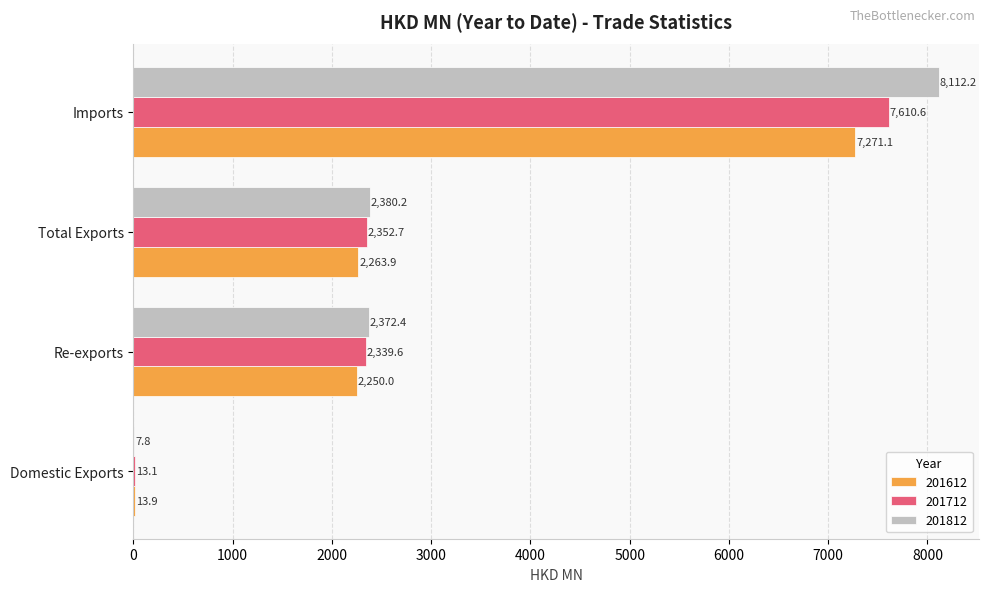

What is the sum of the 201712 values at Total Exports and Re-exports?

4692.3